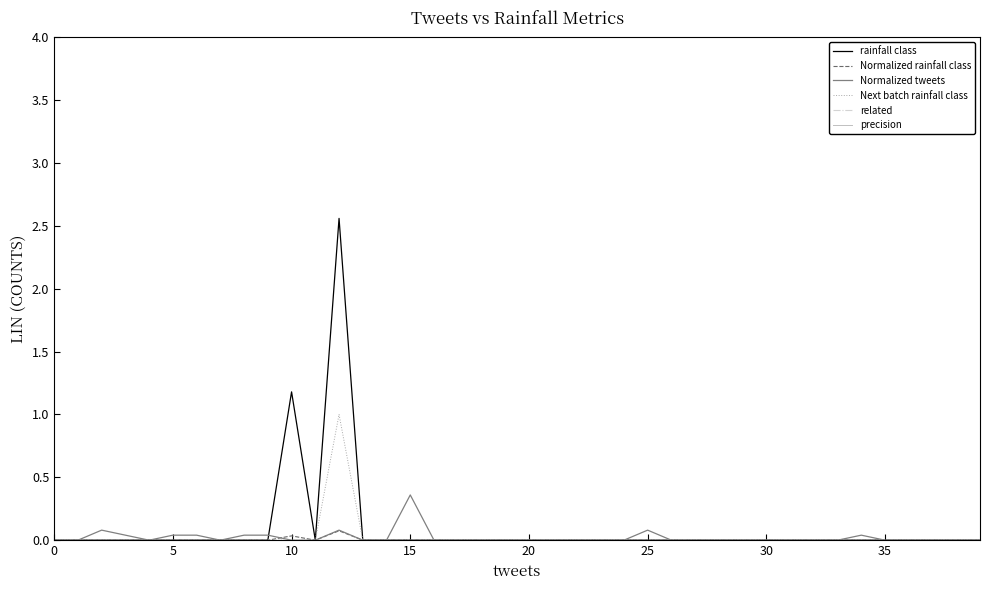

Does the chart have visible grid lines?

No